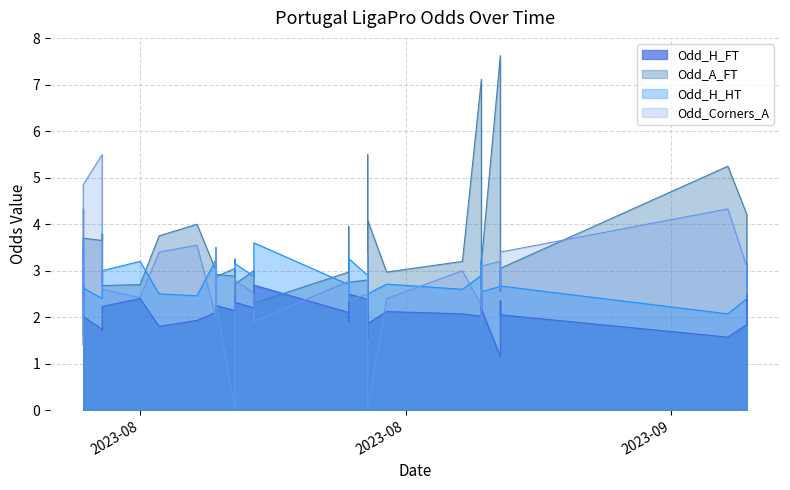

How many intersections are there between Odd_H_FT and Odd_A_FT?

10